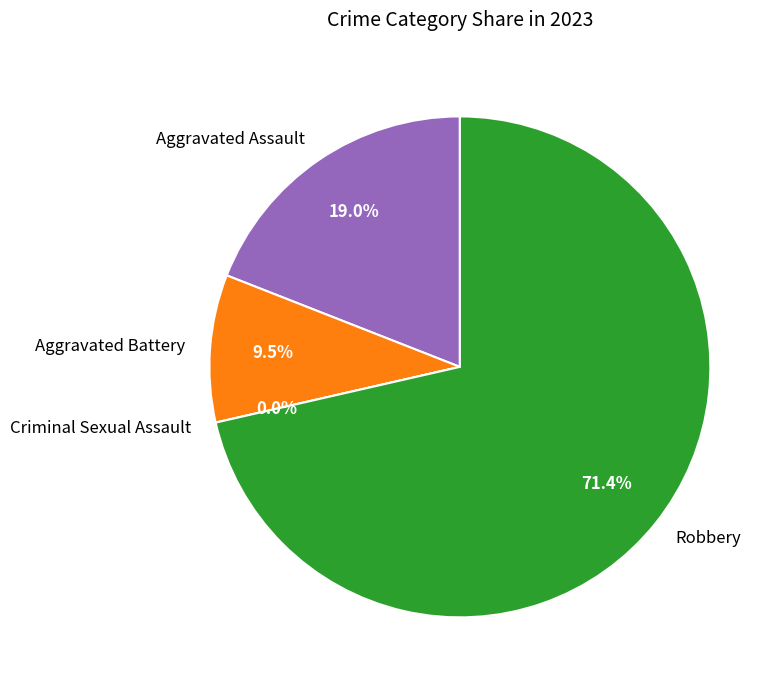

What is the change in value from Aggravated Assault to Criminal Sexual Assault?

-4